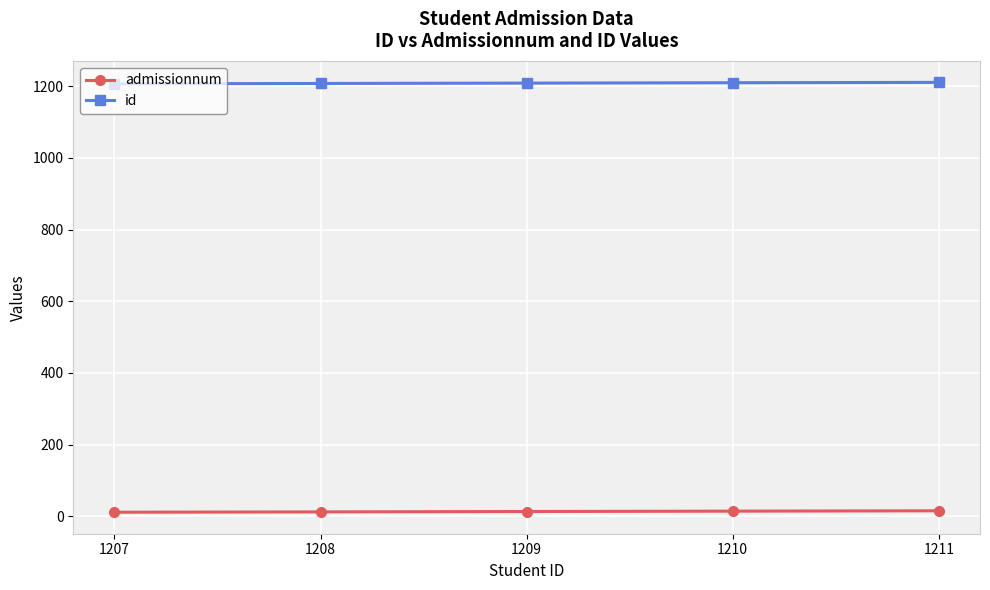

What is the lowest value of the admissionnum series?

11